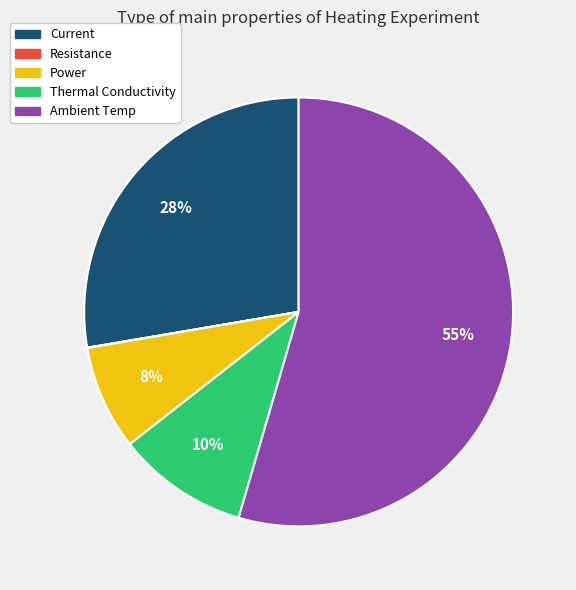

What is the largest slice in the pie chart?

Ambient Temp